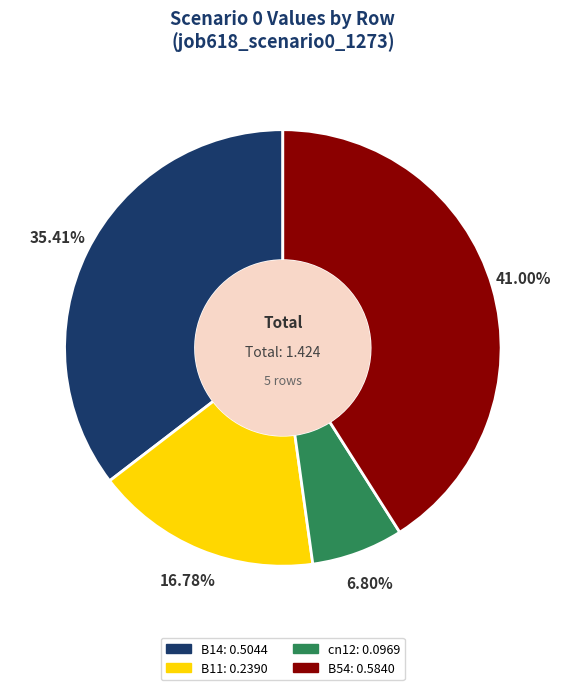

Is there a majority slice in this chart?

No